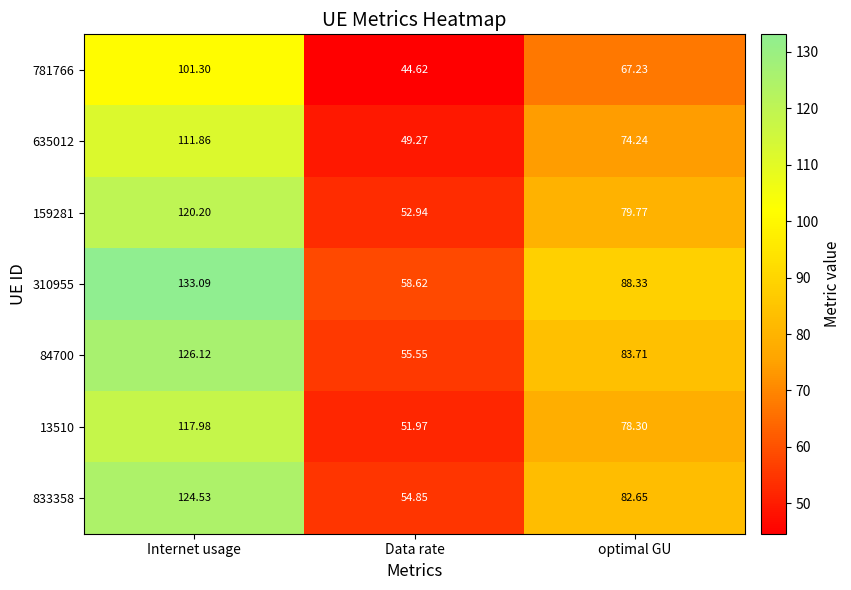

At which label is 833358 closest to 89?

optimal GU